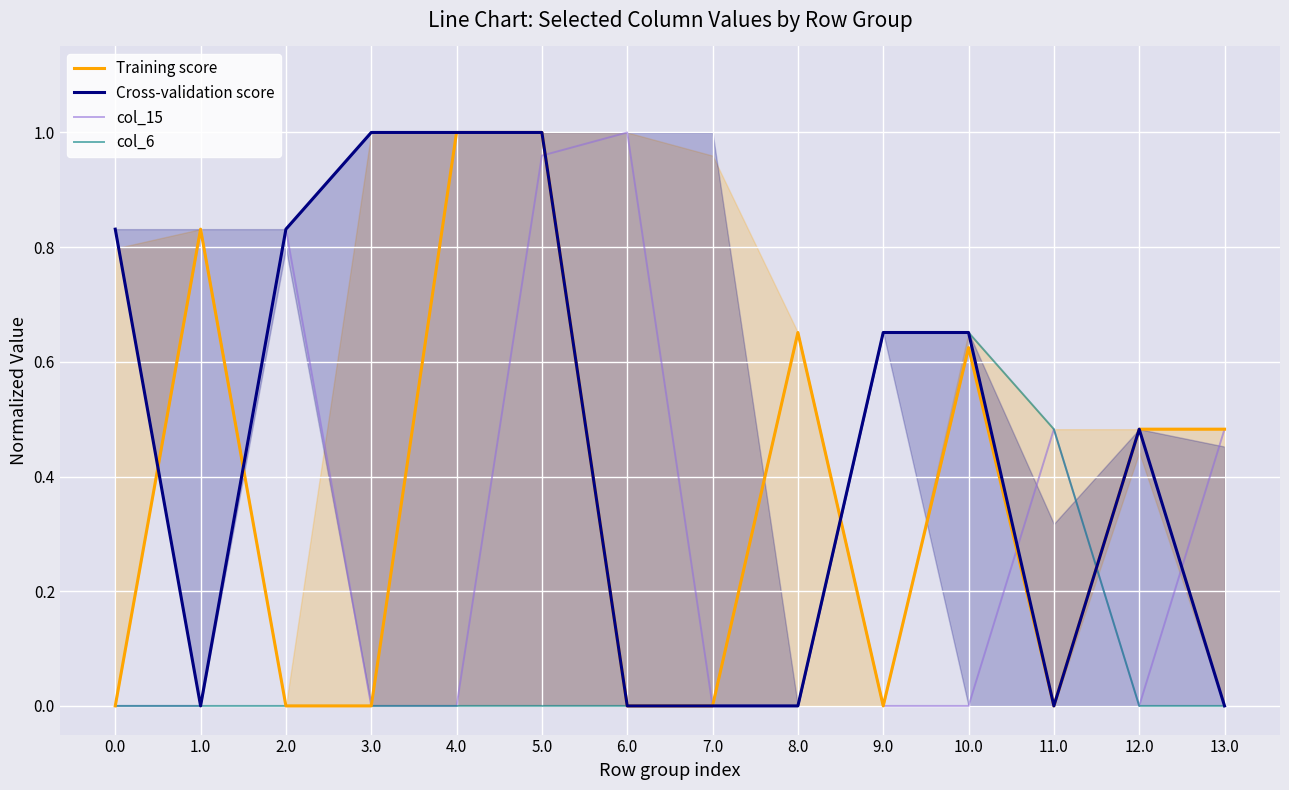

What is the average value of the col_15 series?

0.3